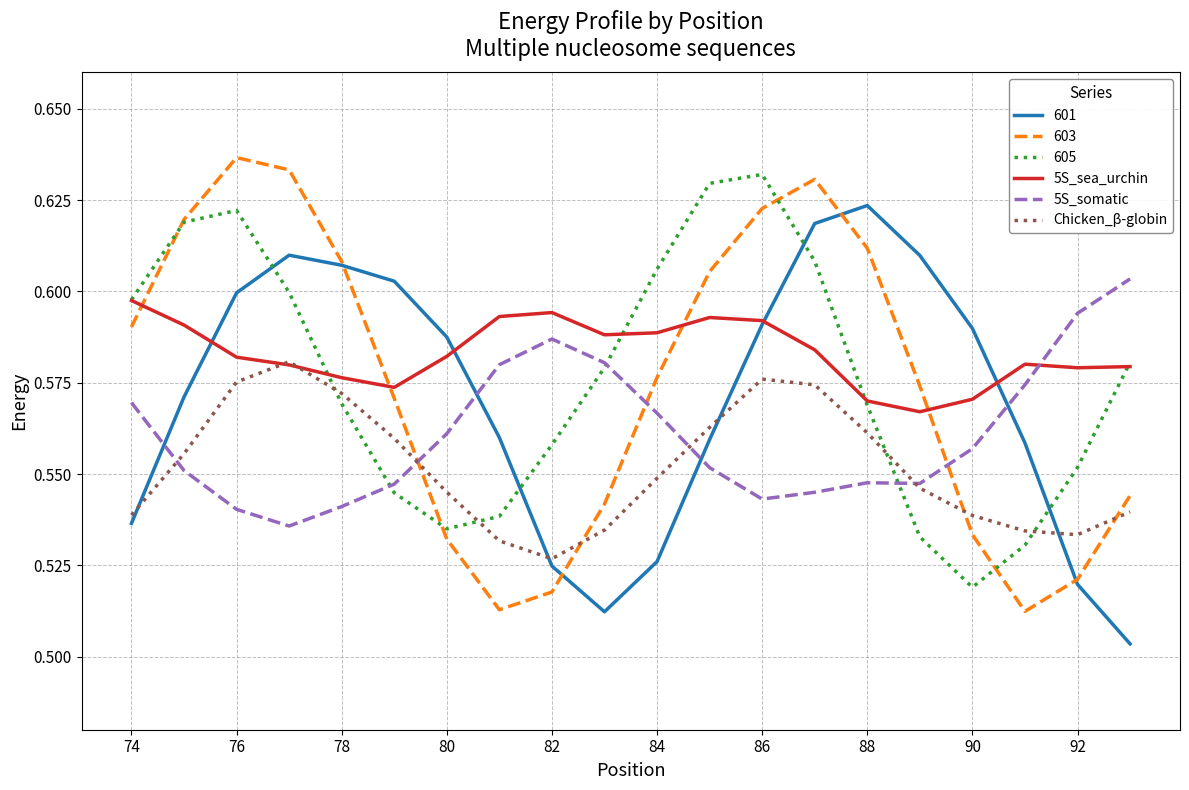

What is the sum of all Chicken_β-globin values?

11.0